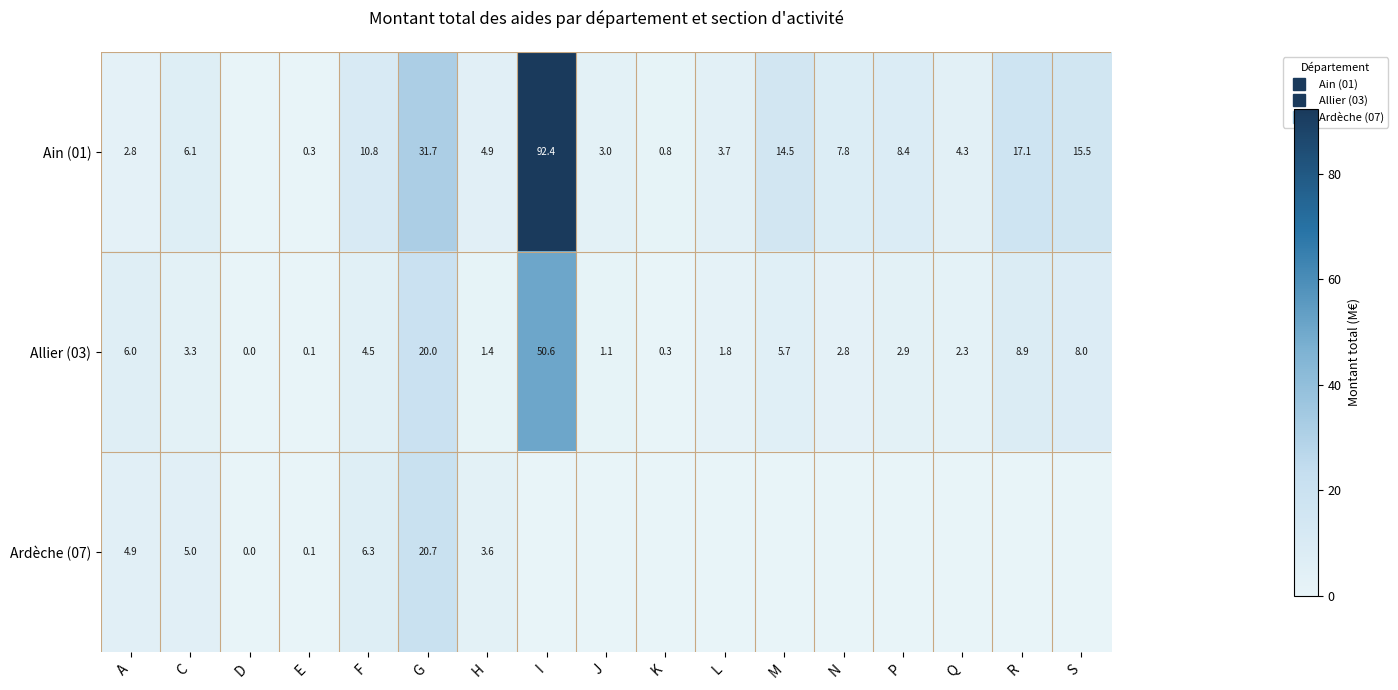

Read the Allier (03) value at P.

2.9